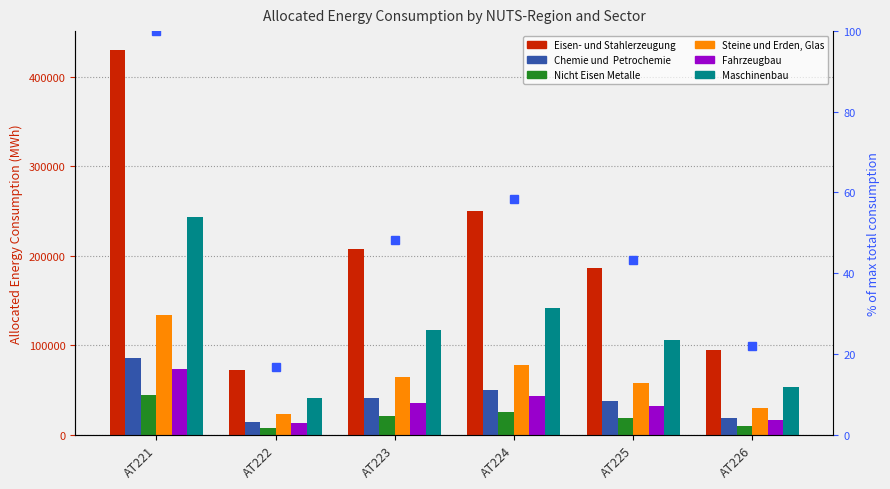

Are the bars horizontal?

No